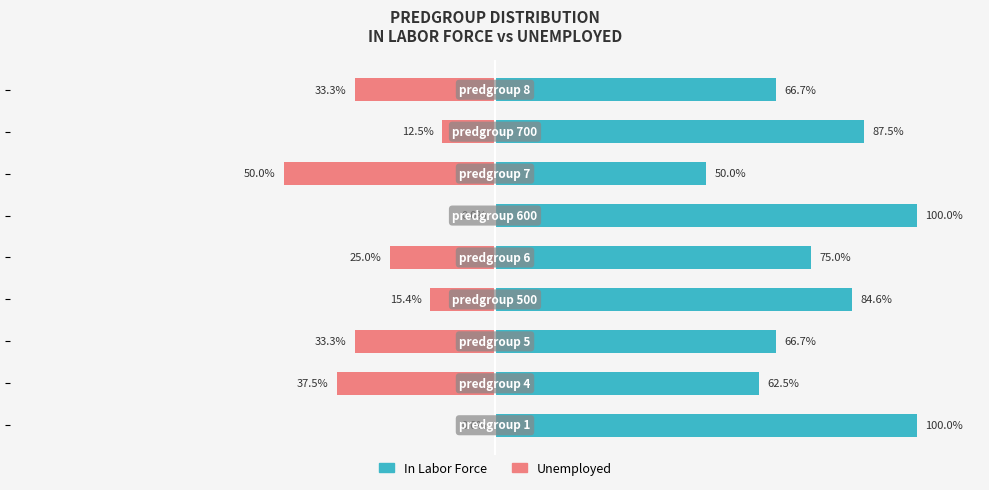

Rank the series by their average value, from lowest to highest.

Unemployed, In Labor Force